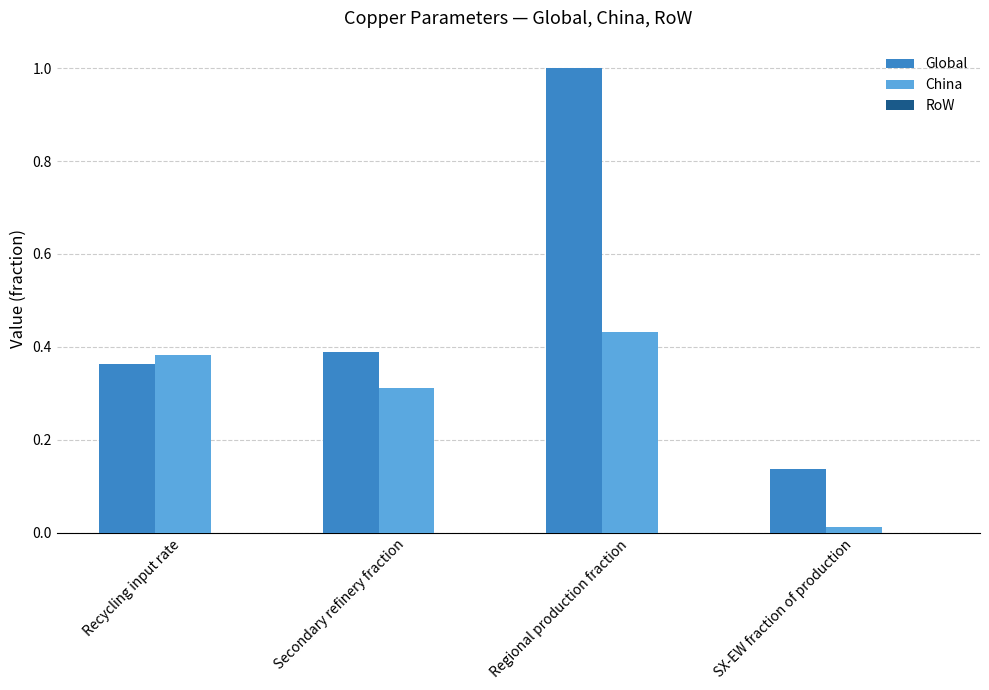

List the series in order of their peak value, highest first.

Global, China